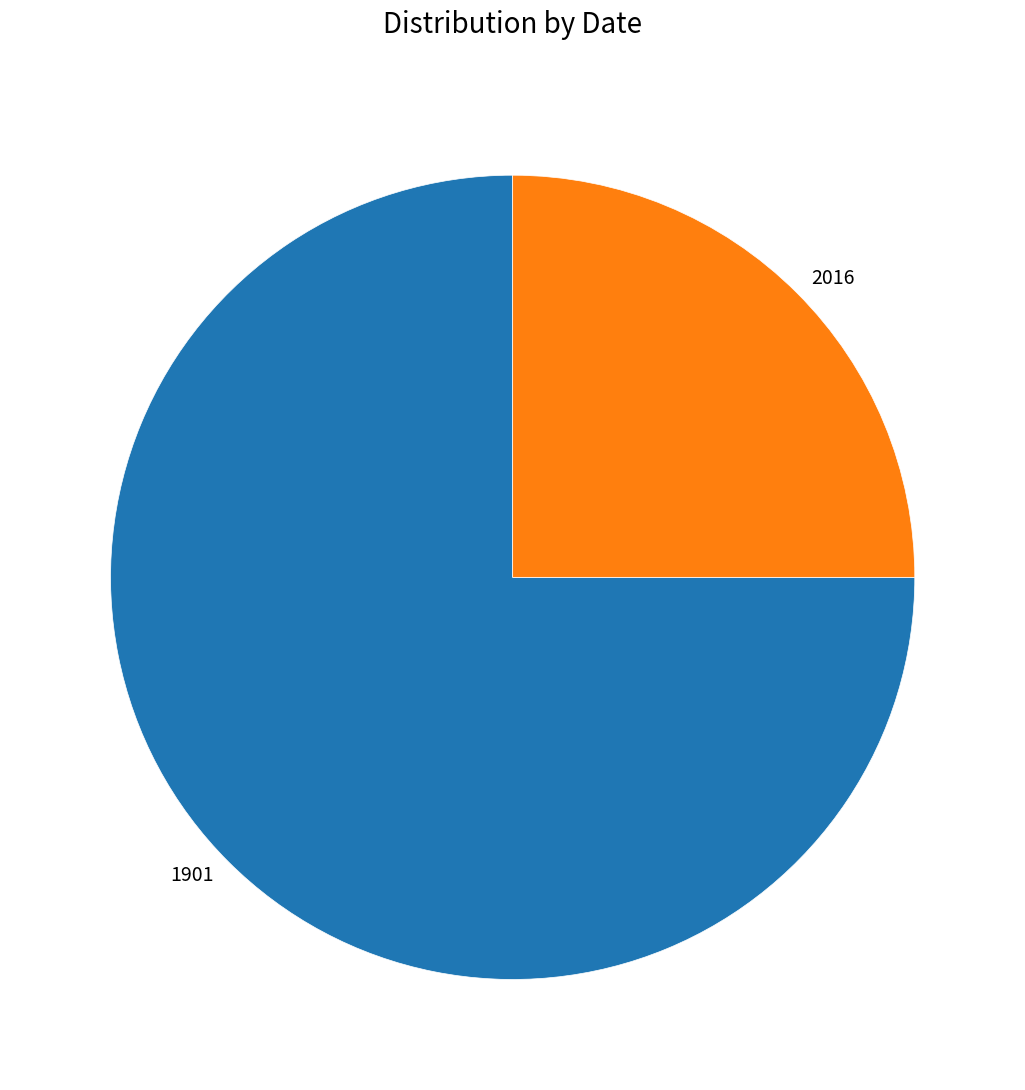

The 2016 slice represents 19% of the pie. True or false?

False